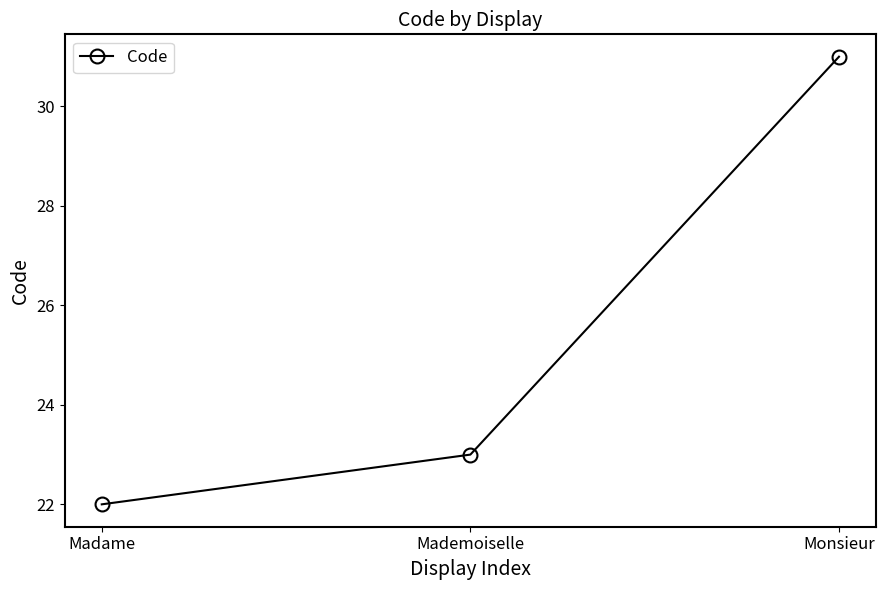

Reading left to right, what are all the values shown in this chart?

22	23	31